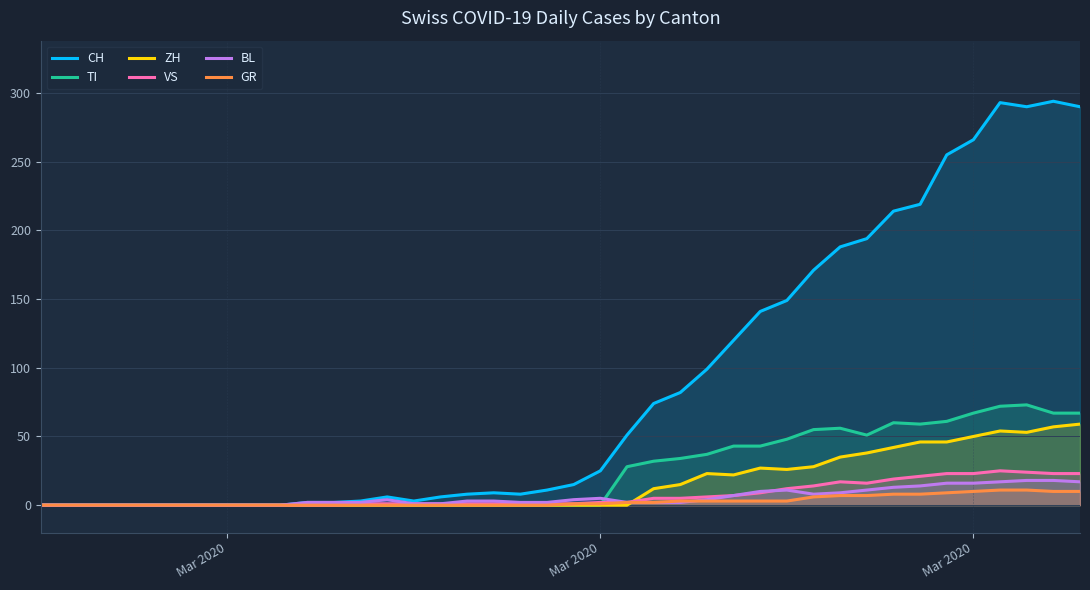

True or false: CH has more than 2 points higher than both neighbors.

True